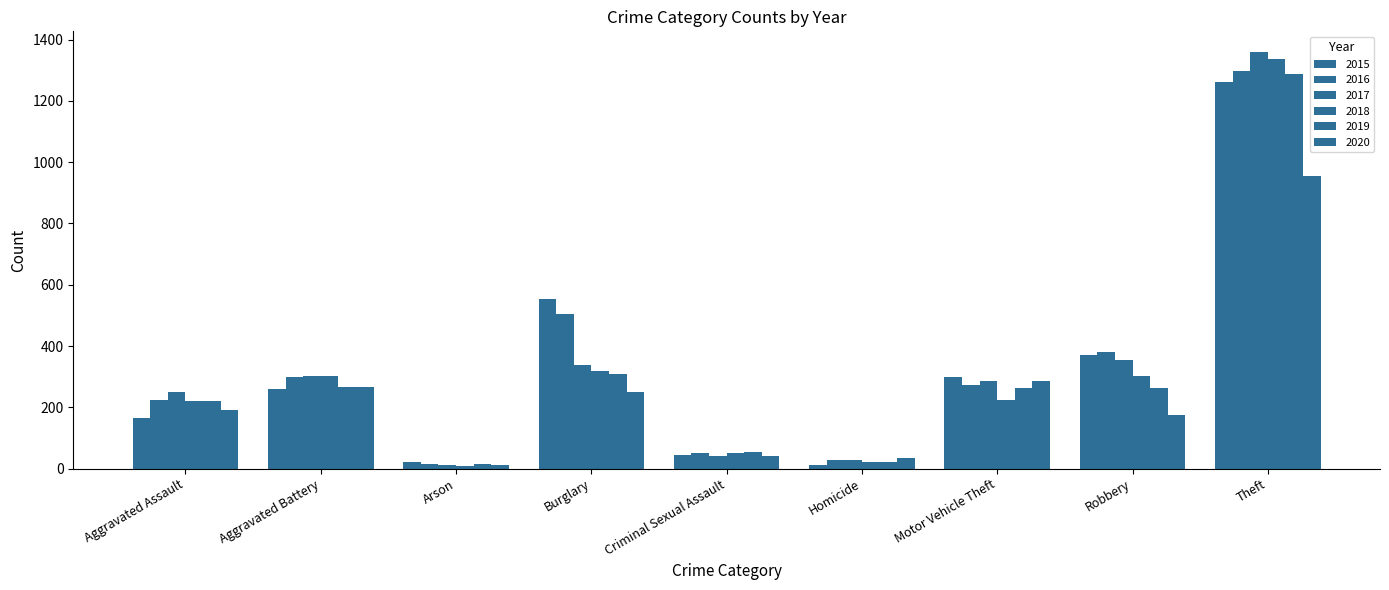

How many groups of bars are there?

9